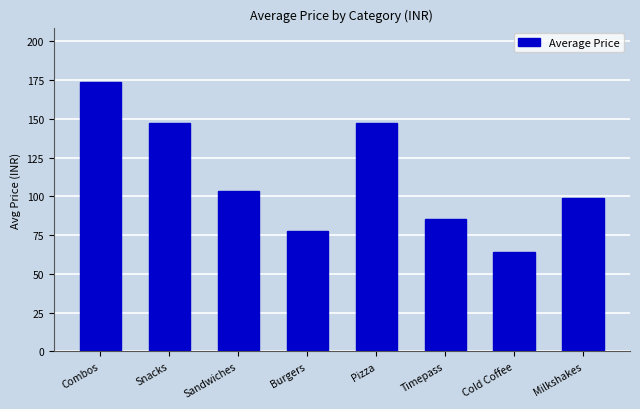

What is the maximum value shown in the chart?

174.0